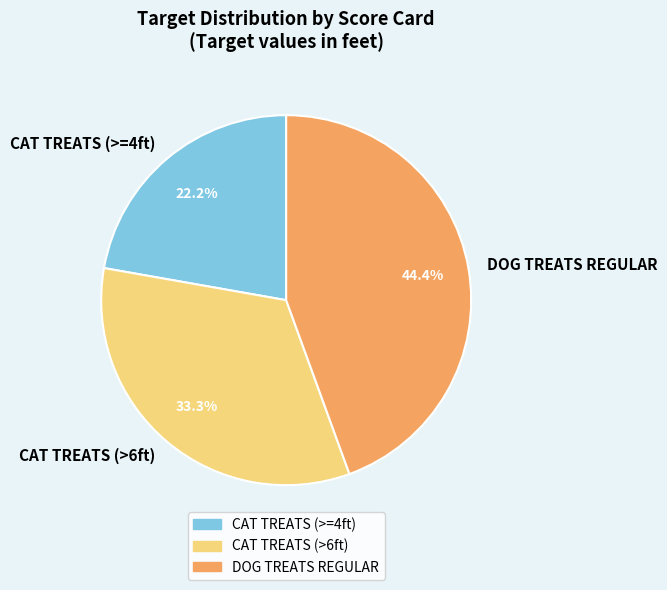

Which category has the smallest portion of the pie?

CAT TREATS (>=4ft)